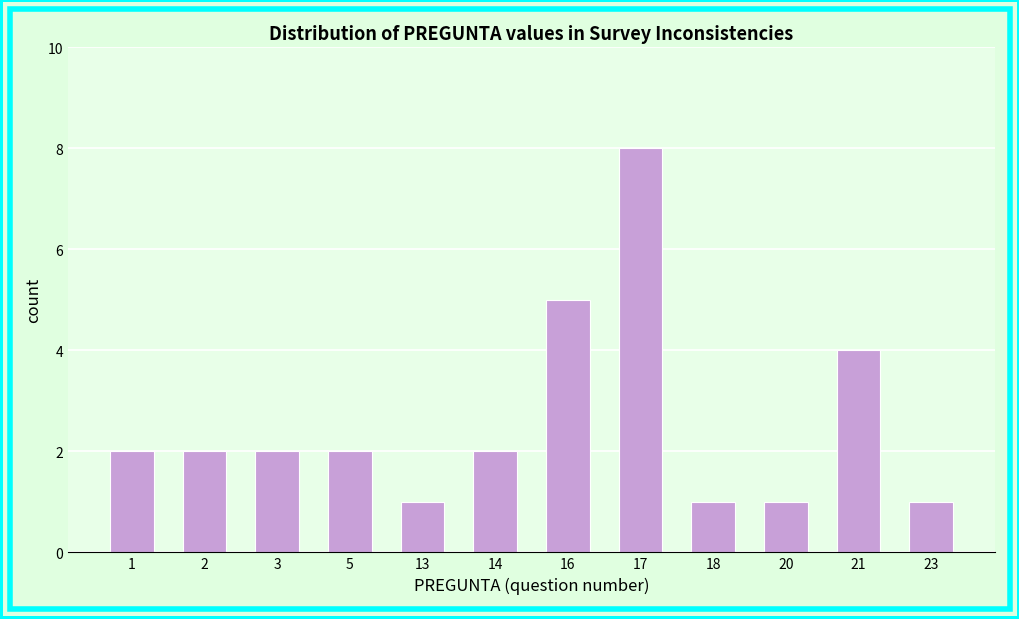

Reading left to right, transcribe all the data shown in this chart.

2	2	2	2	1	2	5	8	1	1	4	1